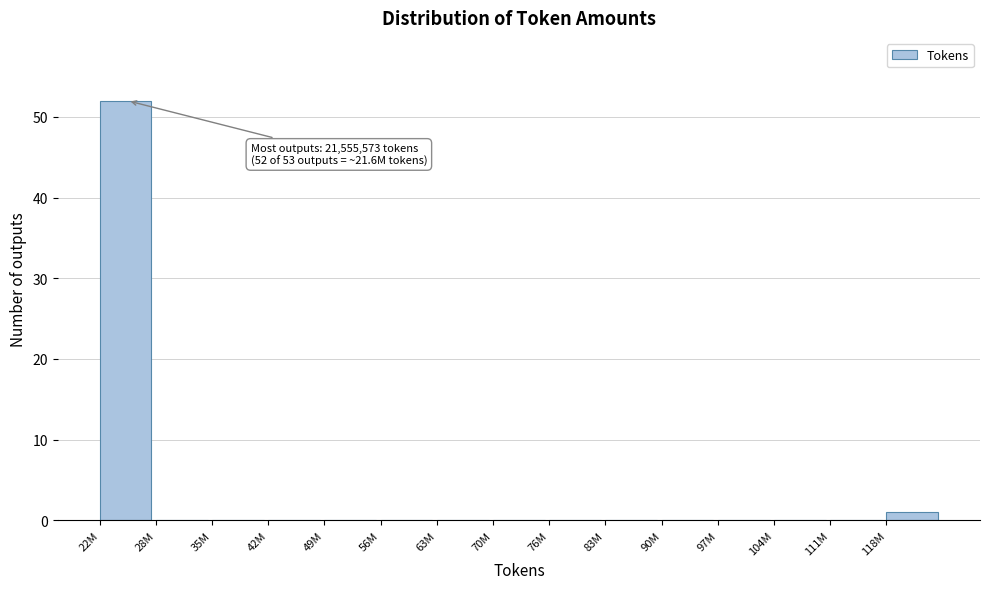

True or false: the data shows 0 at 111M.

True